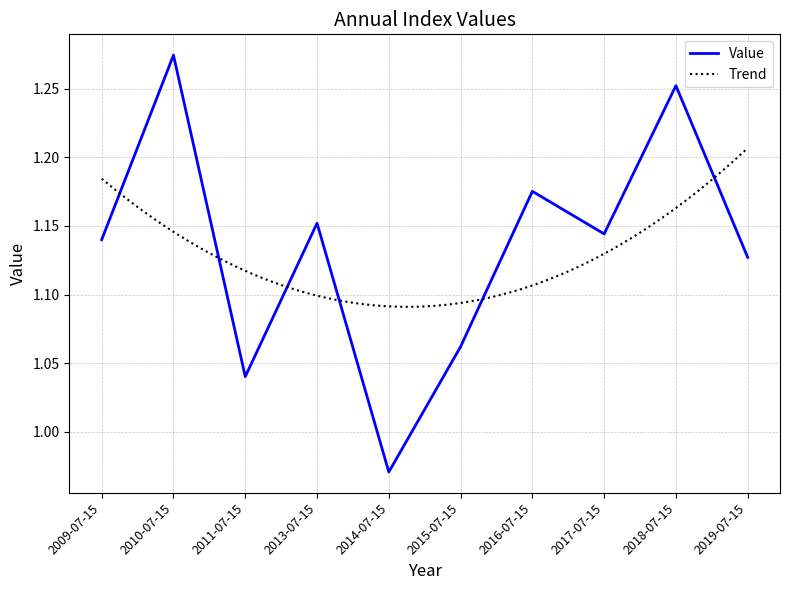

What is the difference between the maximum and minimum values?

0.3